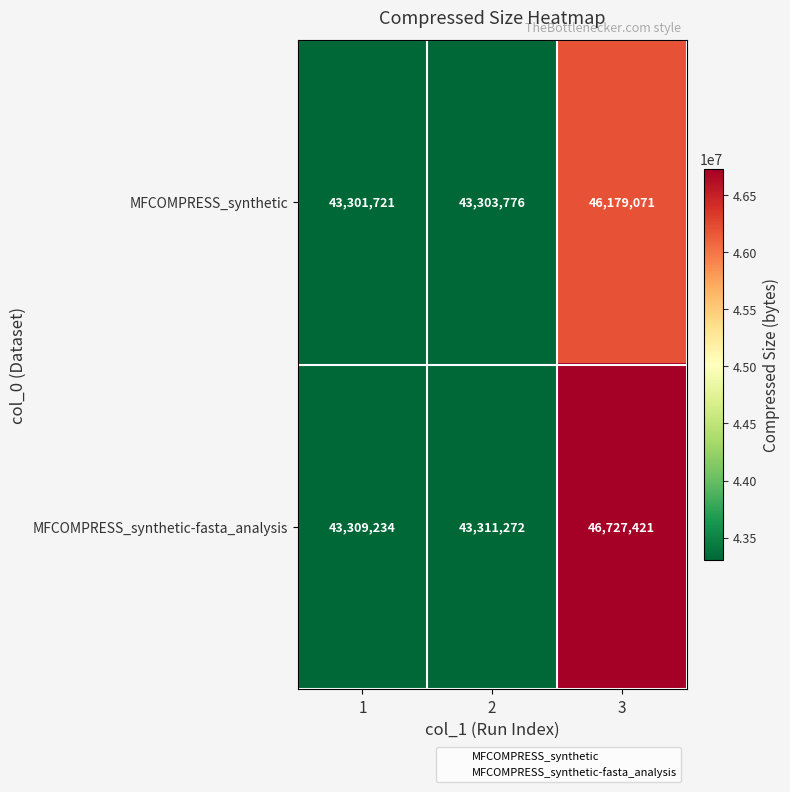

The MFCOMPRESS_synthetic series shows 19331637 at 3. True or false?

False